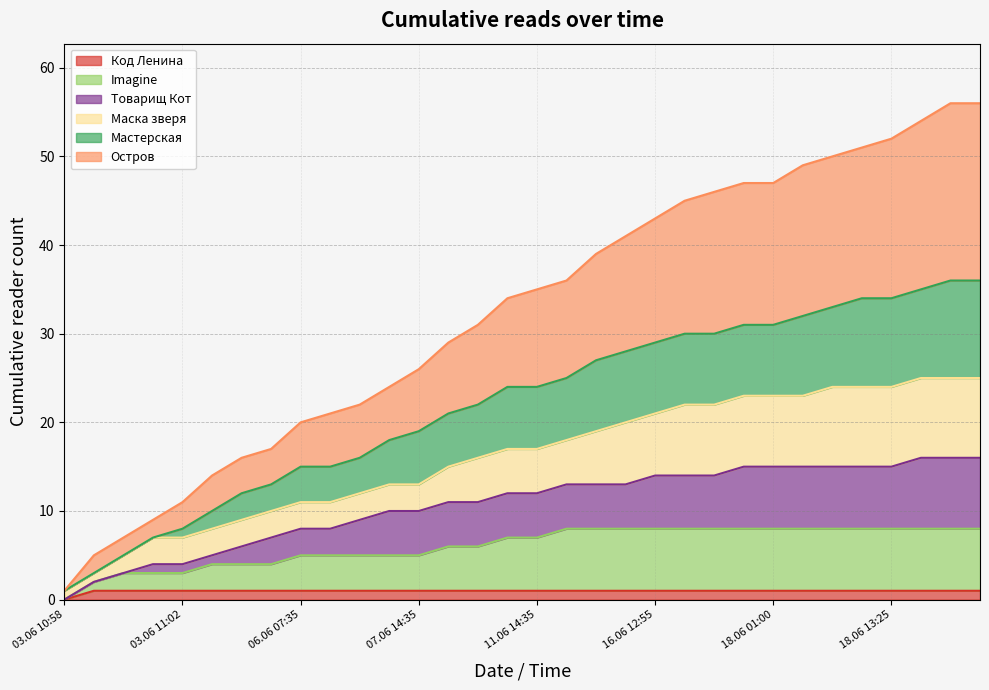

The Товарищ Кот series shows 15 at 18.06 03:50. True or false?

True